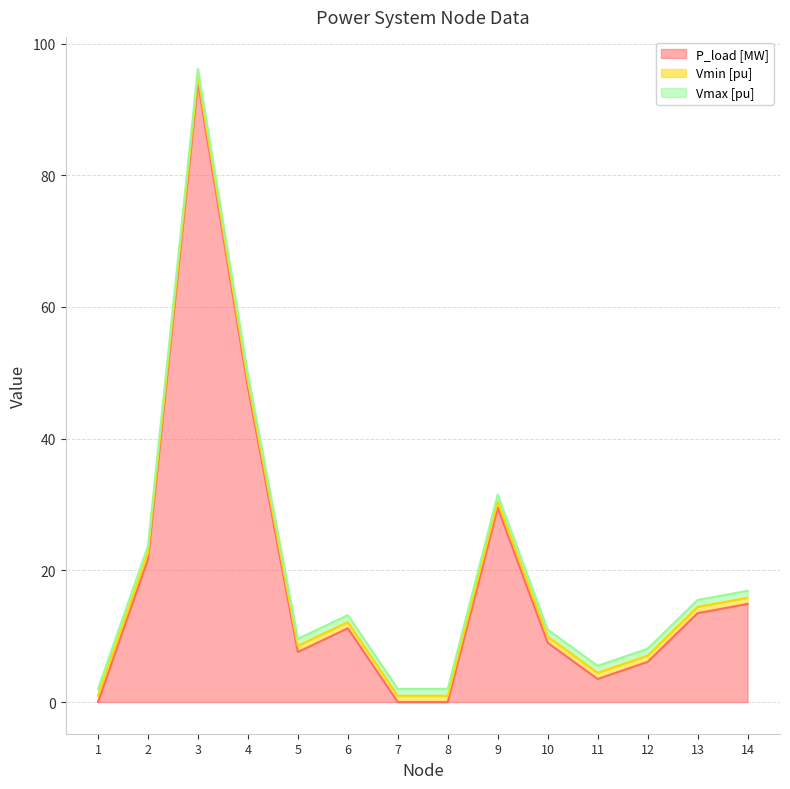

Where do P_load [MW] and Vmax [pu] first cross each other?

1 and 2